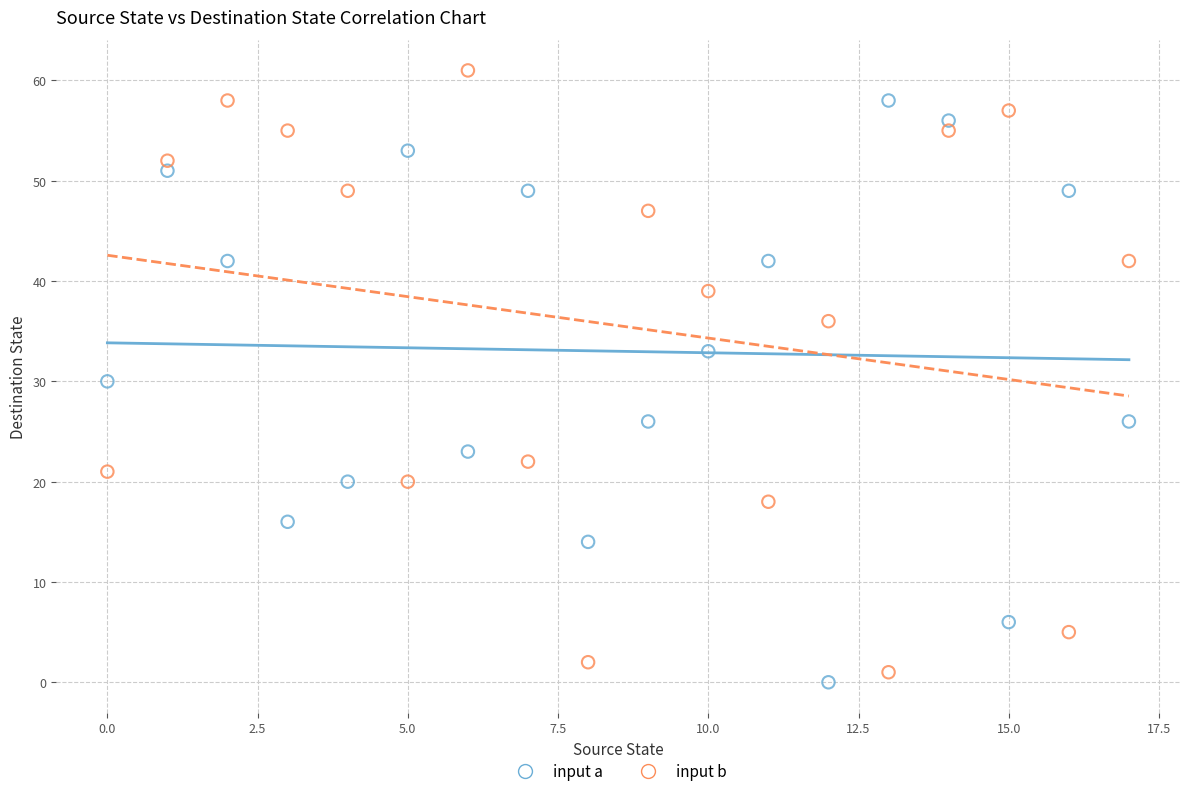

In the input a series, what Y value is closest to 29?

30